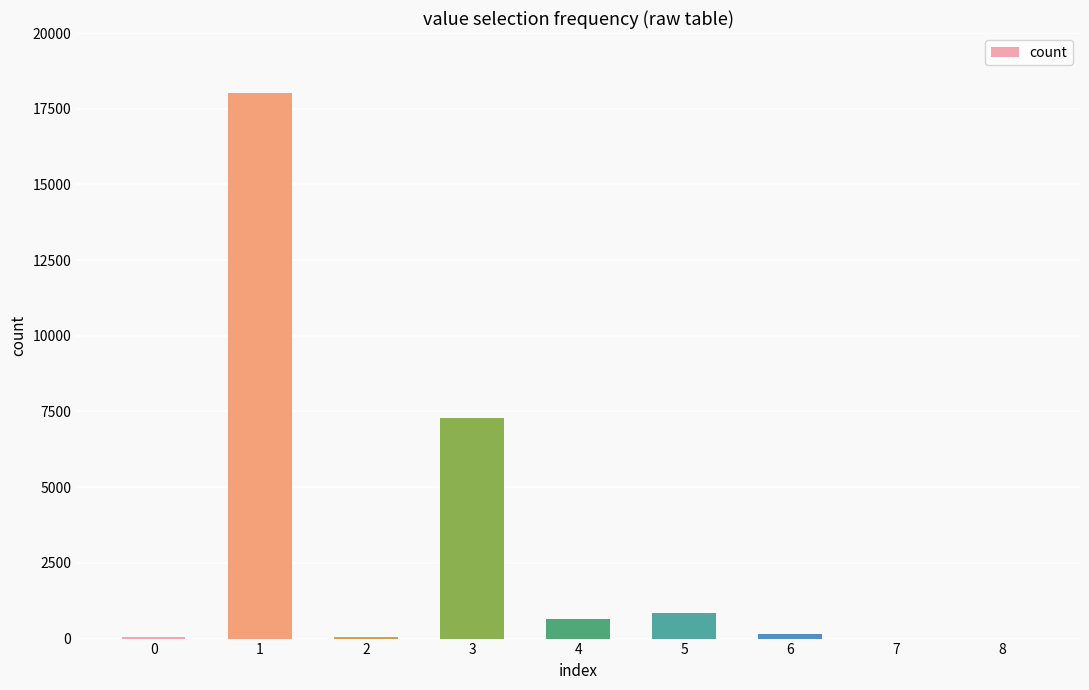

What is the sum of all values?

27081